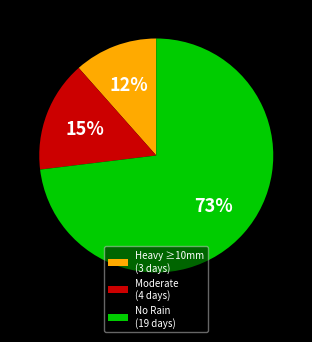

True or false: Heavy ≥10mm (3 days) accounts for 12% of the total.

True